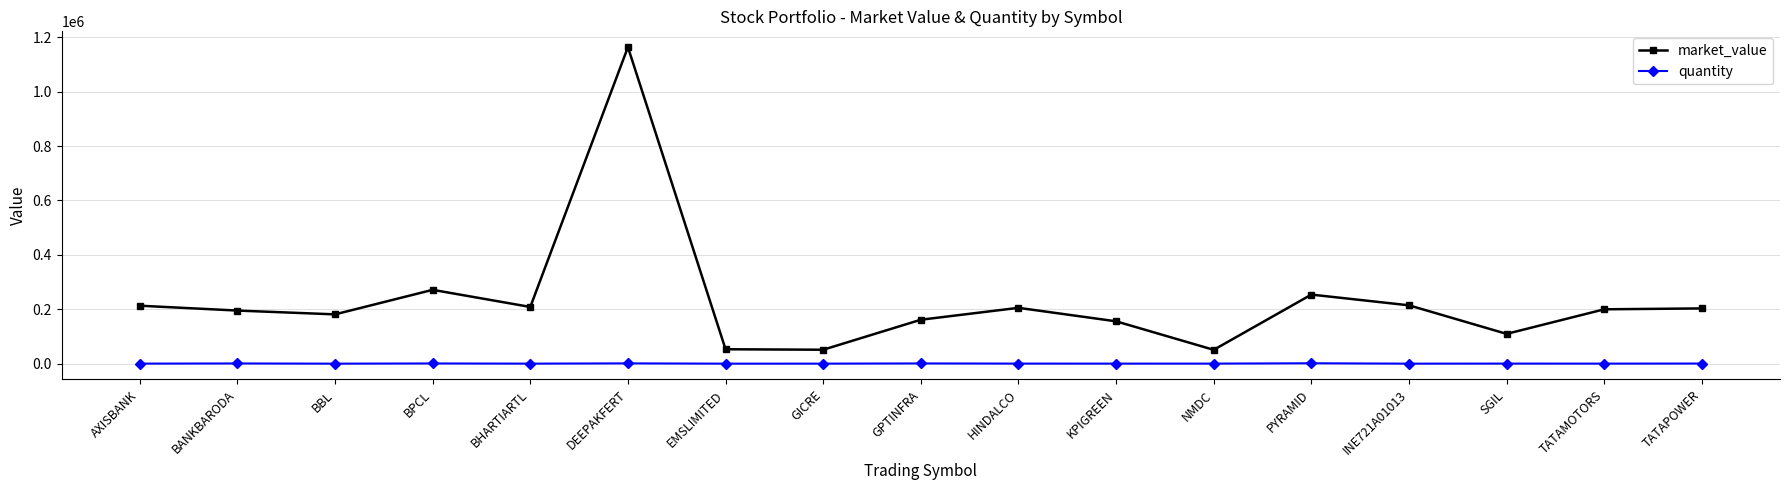

What is the label of the 13th point from the left?

PYRAMID